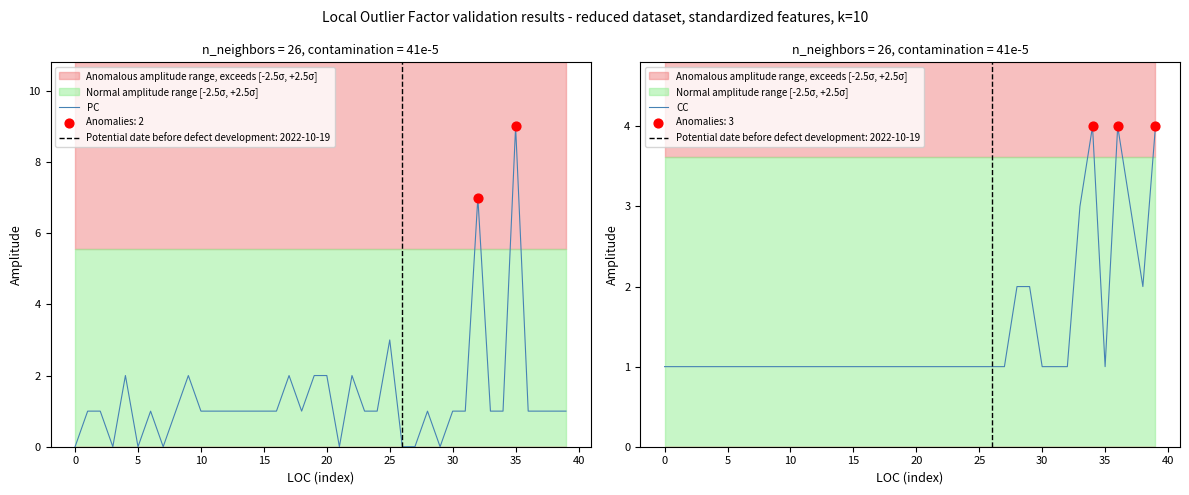

At how many categories does at least one series exceed 1?

17